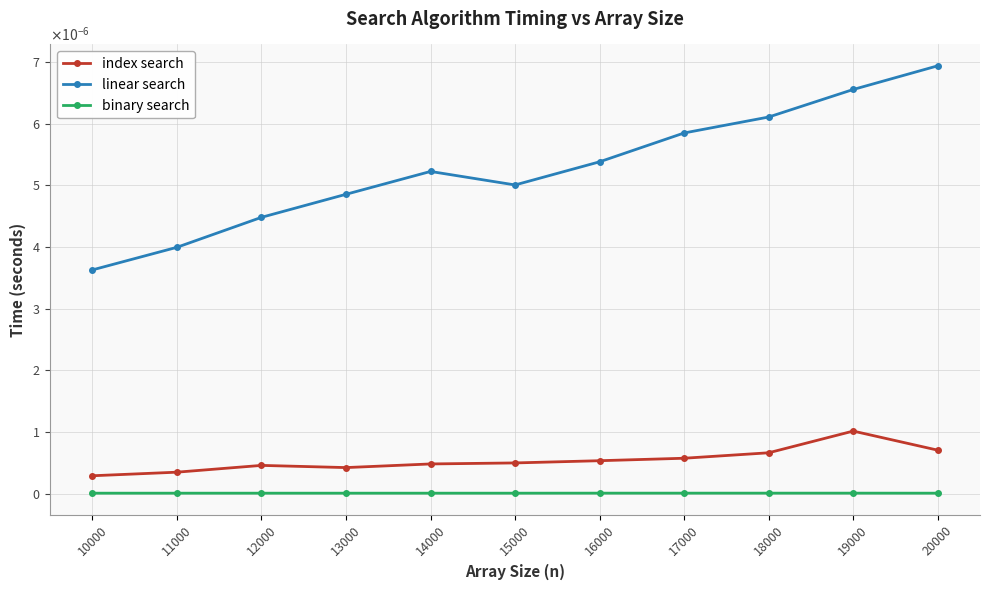

True or false: index search and binary search cross at least once.

False